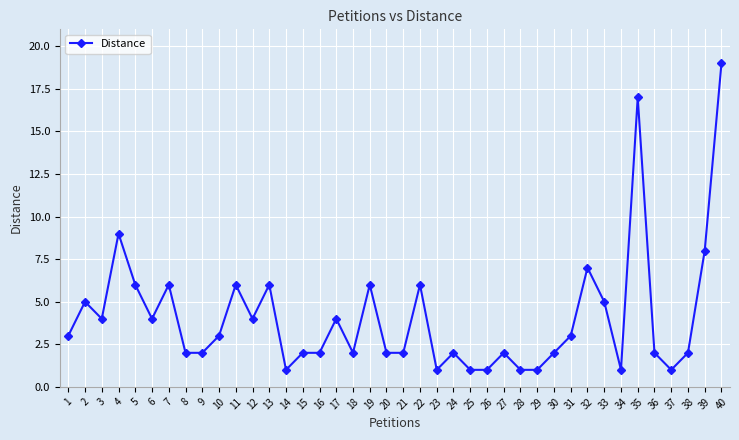

What is the ratio of the value at 29 to the value at 13?

0.2